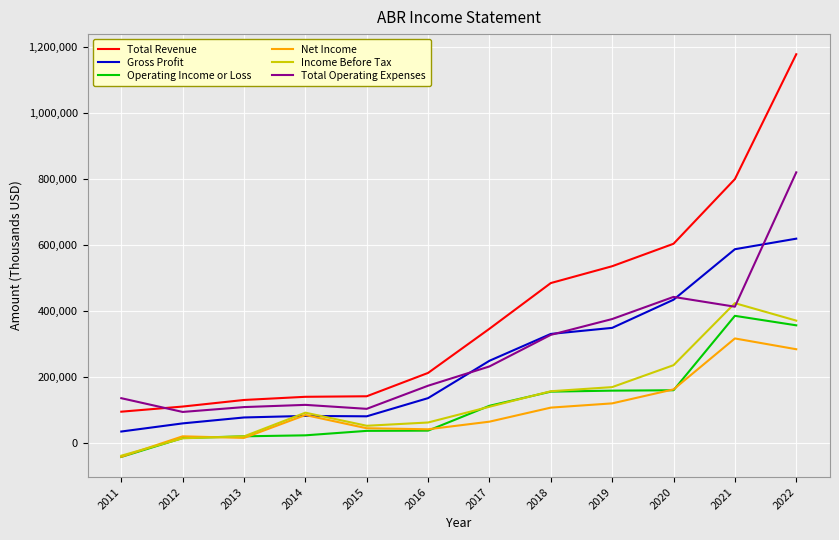

Which series ends up on top after the final intersection of Operating Income or Loss and Net Income?

Operating Income or Loss